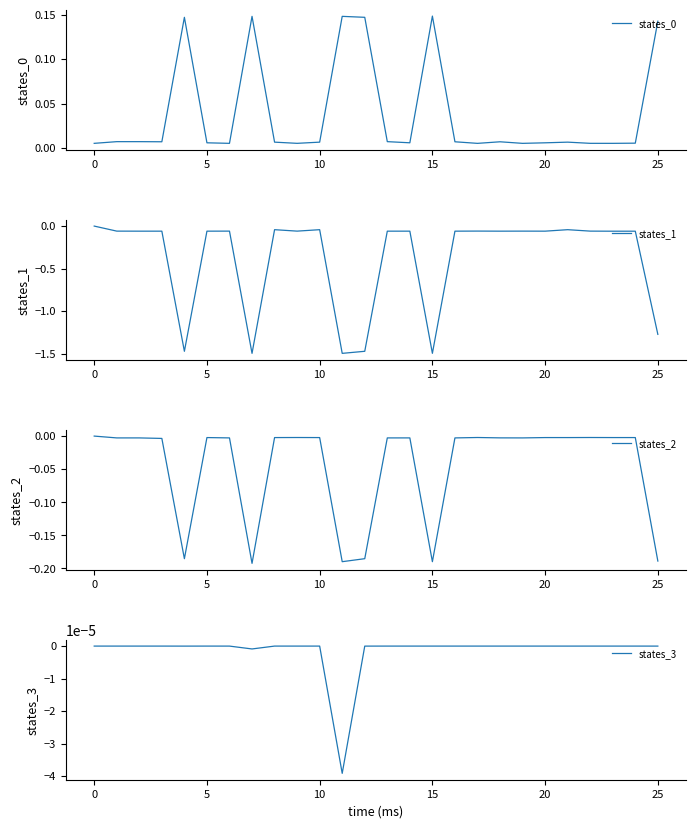

Is it true that states_2 equals -0.0 at 13?

True